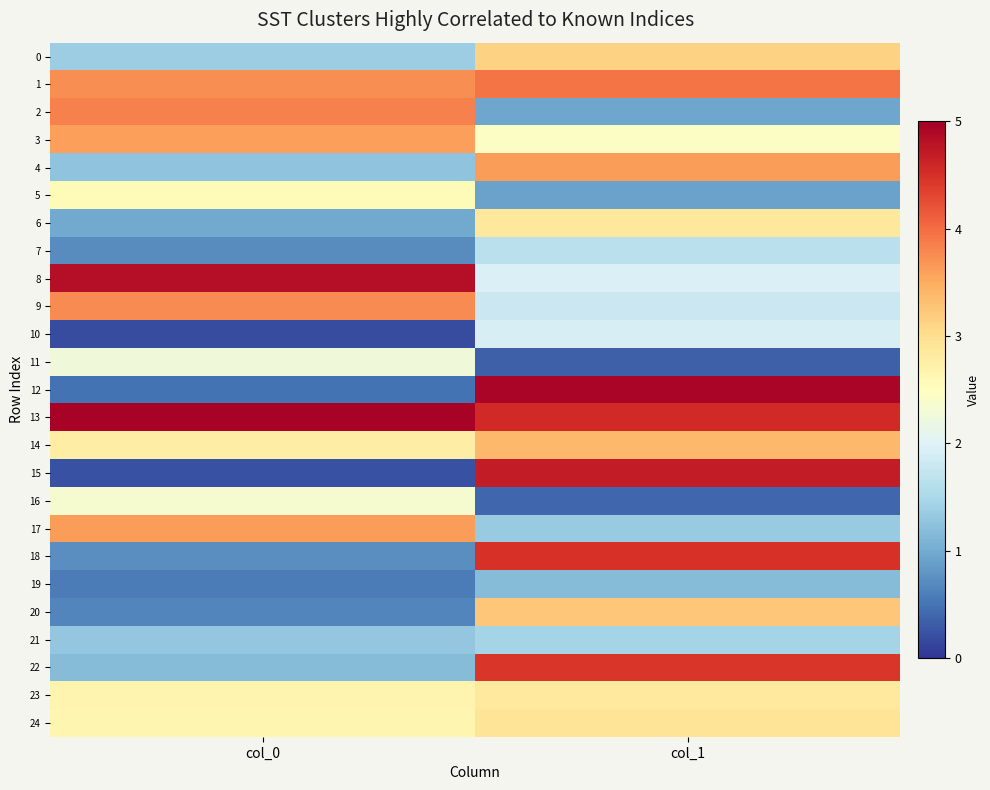

At which category is the sum across all series the highest?

col_1